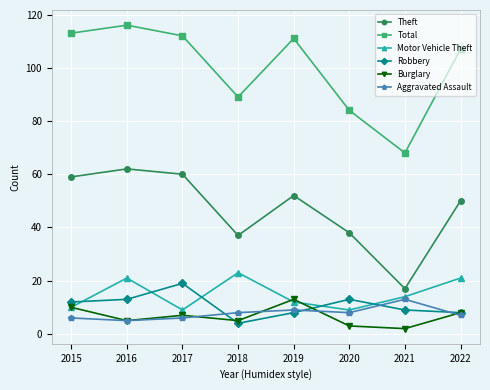

How many lines are shown in the chart?

6